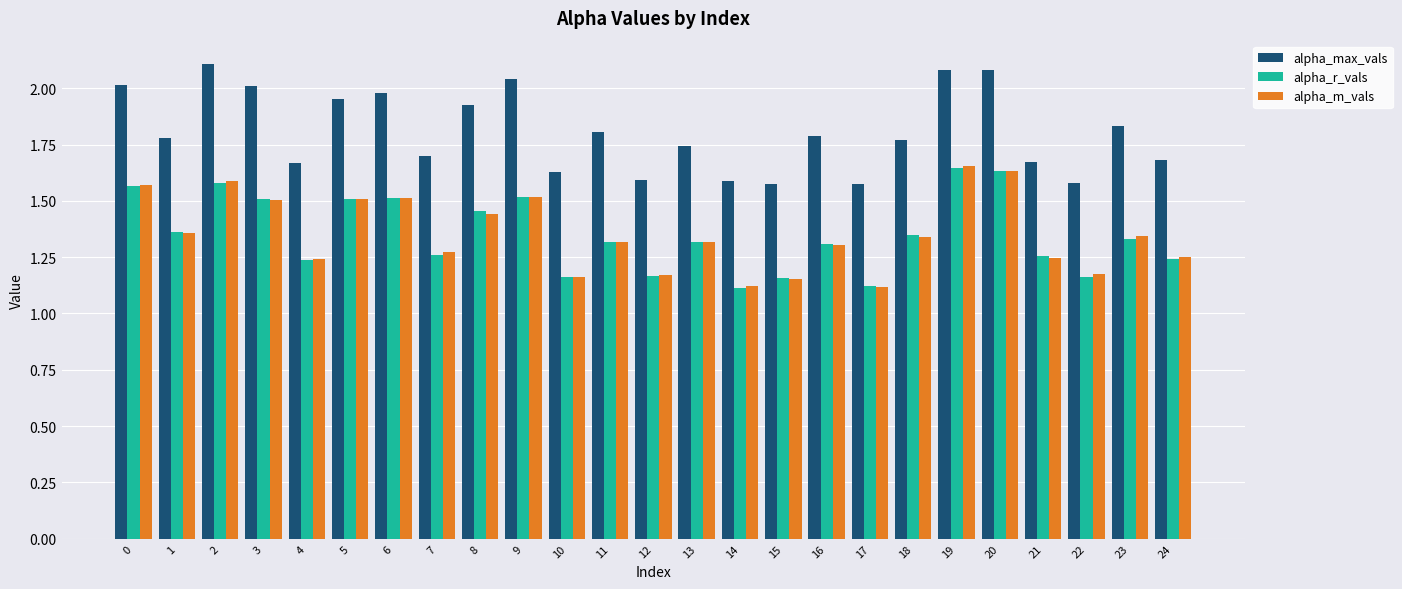

The value of alpha_max_vals at 11 is 0.9. True or false?

False